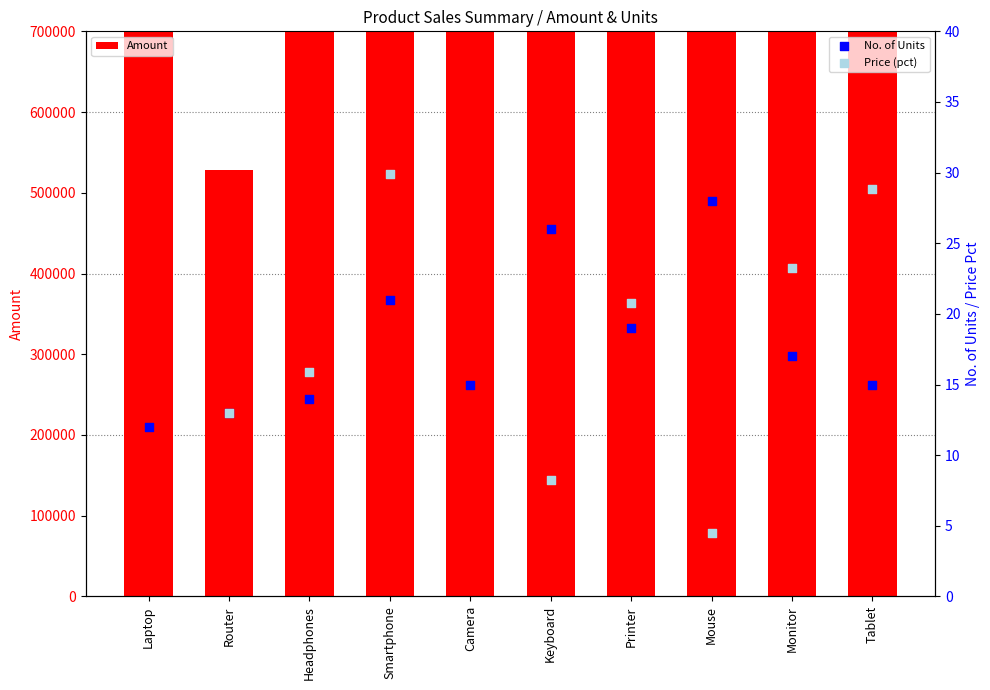

Is the value of Amount at Mouse greater than the value of Price (pct) at Printer?

Yes